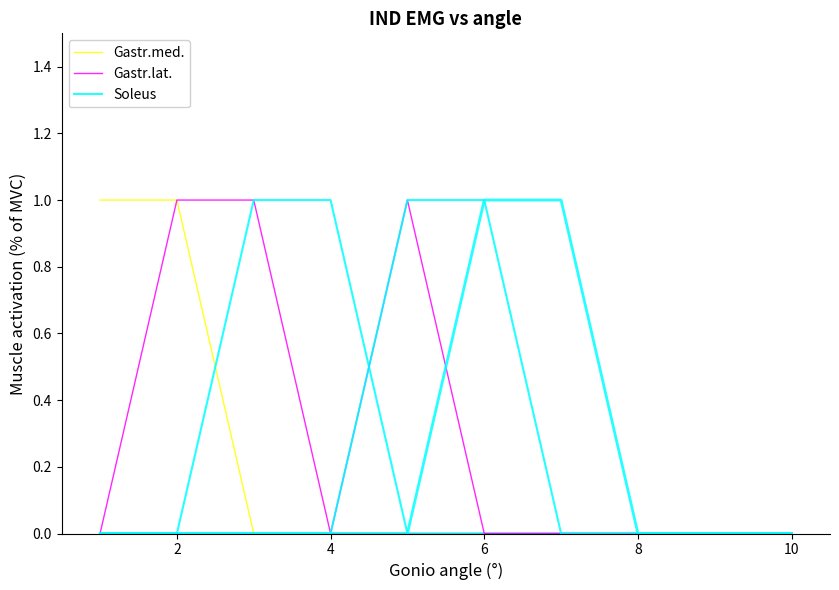

Does the chart display data point markers on the line(s)?

No